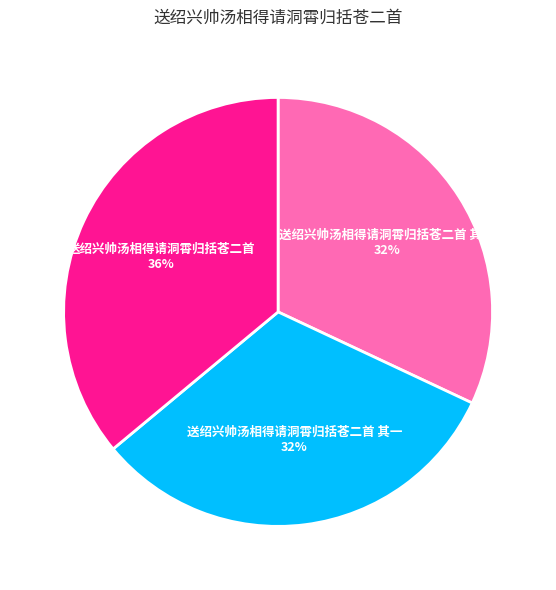

Which slice is the largest?

送绍兴帅汤相得请洞霄归括苍二首